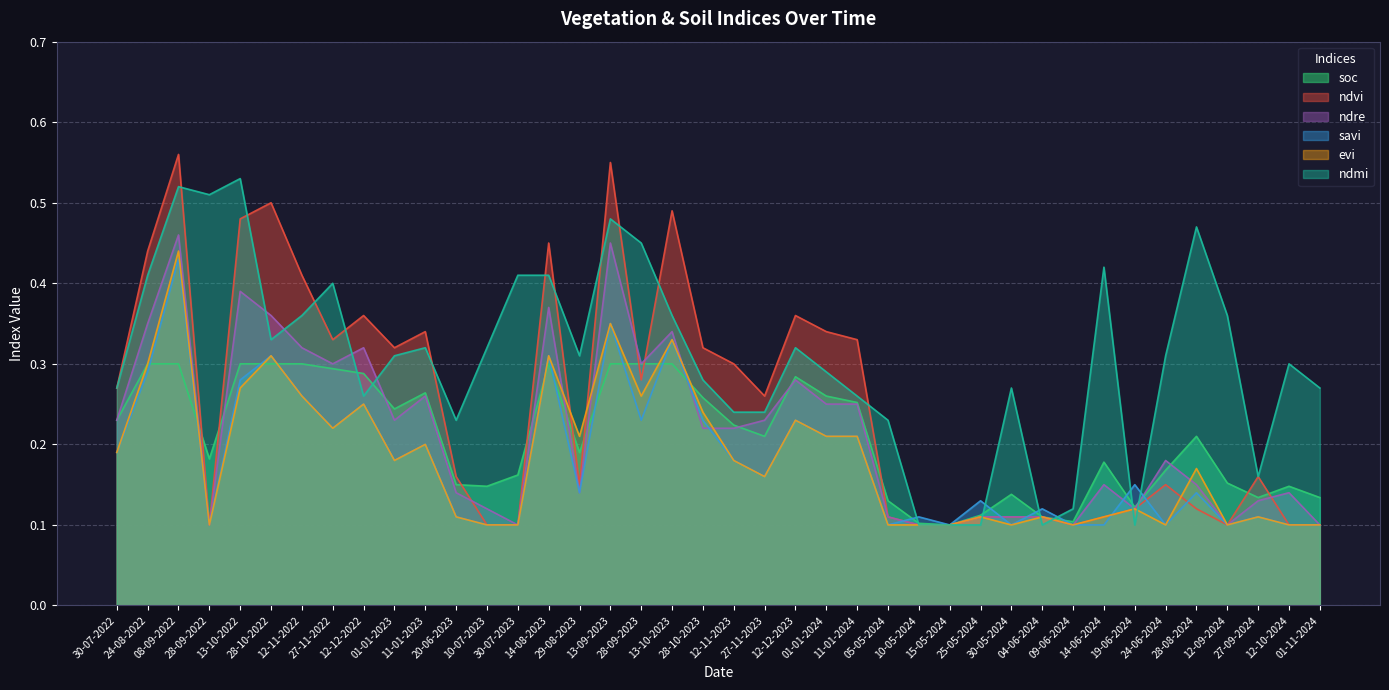

At how many categories does at least one series exceed 0?

40